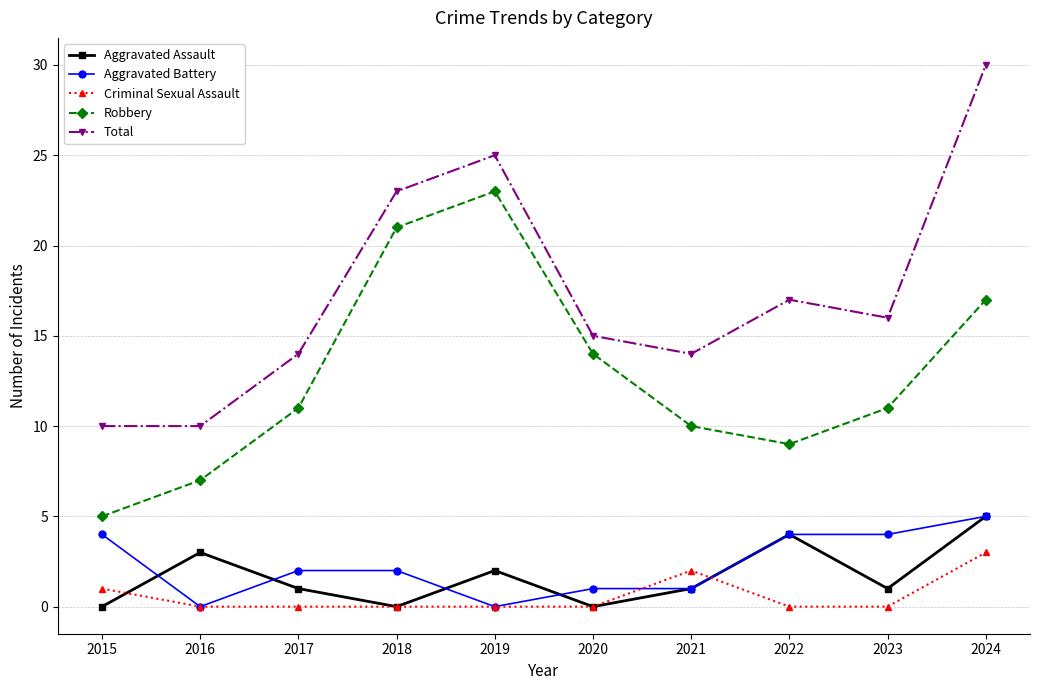

The Aggravated Assault series shows 7 at 2024. True or false?

False